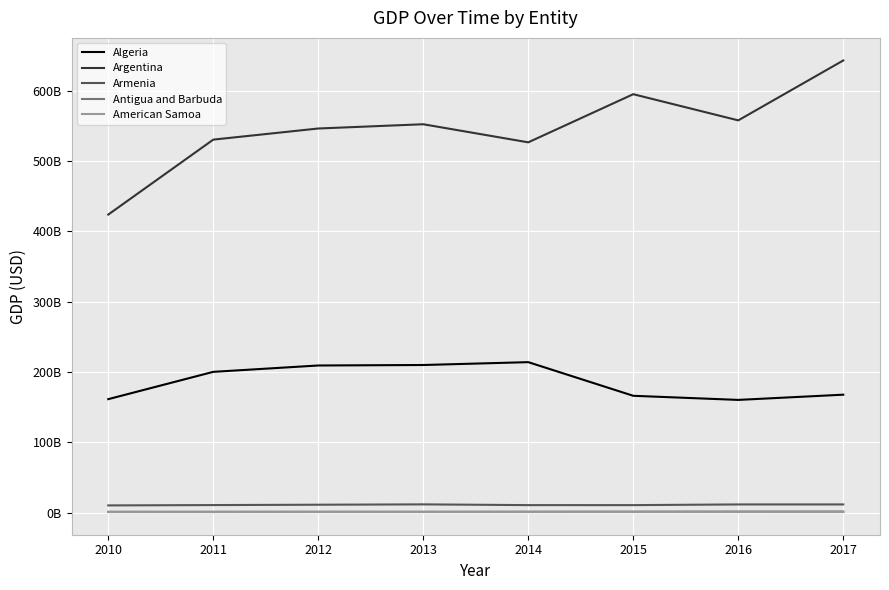

At which category does the chart reach its minimum across all series?

2011